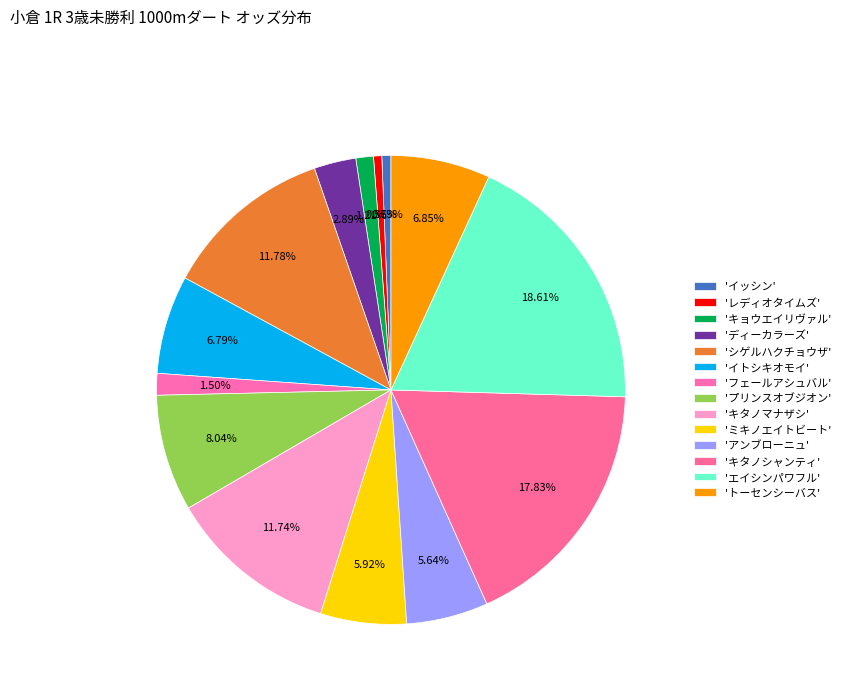

Is there any slice that represents more than half of the pie?

No